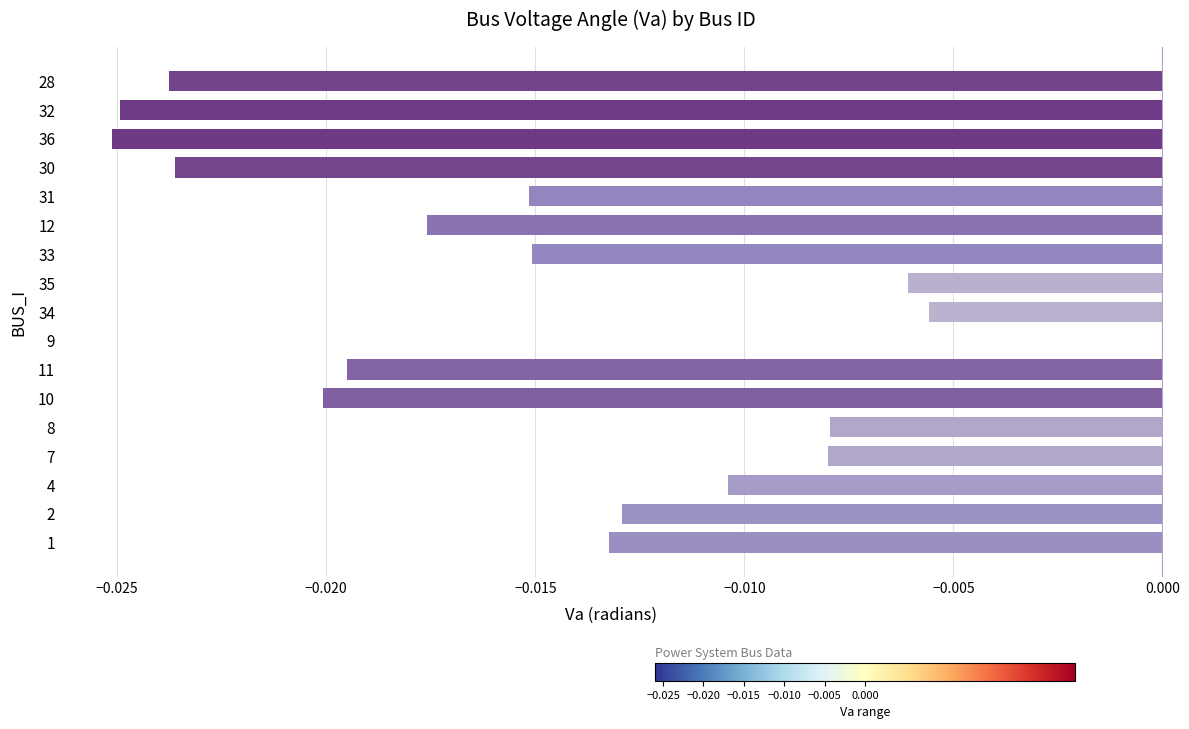

True or false: the data shows 0.0 at 9.

True